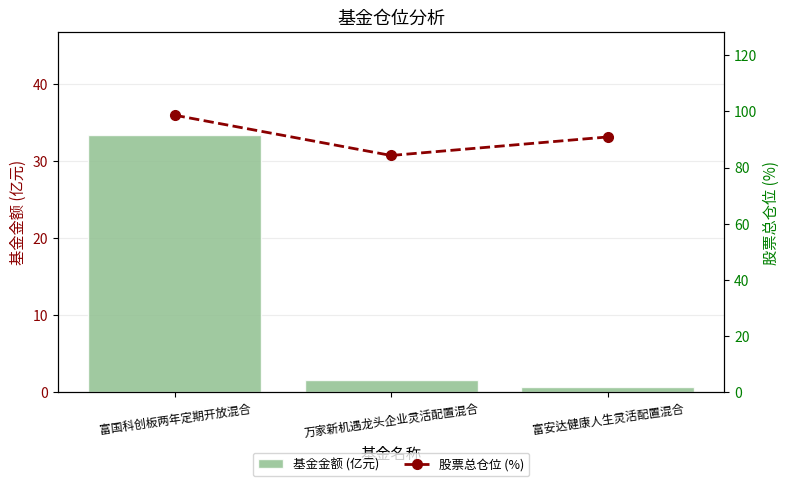

What is the difference between the 基金金额 (亿元) values at 富国科创板两年定期开放混合 and 万家新机遇龙头企业灵活配置混合?

31.8